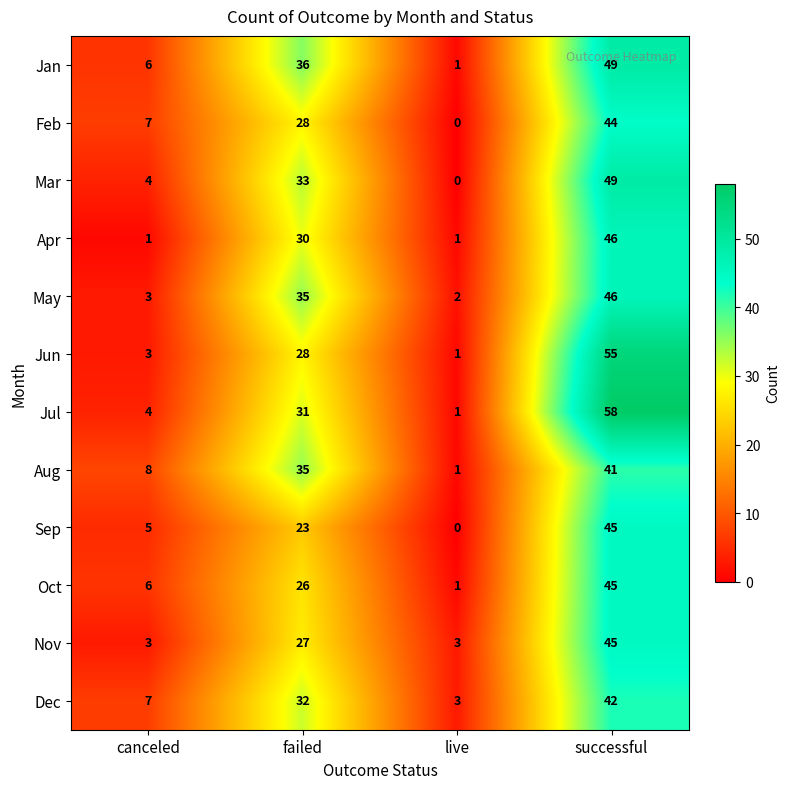

Is it true that Sep equals 23 at failed?

True